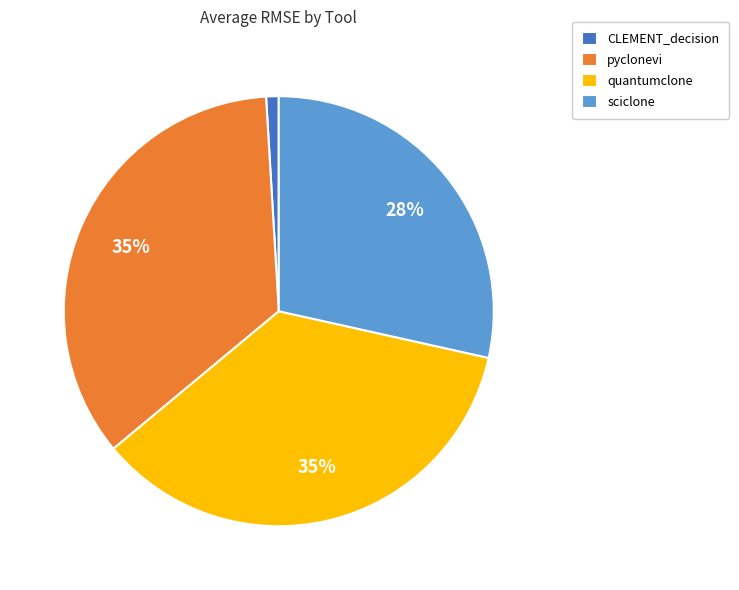

Which has a higher value, quantumclone or sciclone?

quantumclone